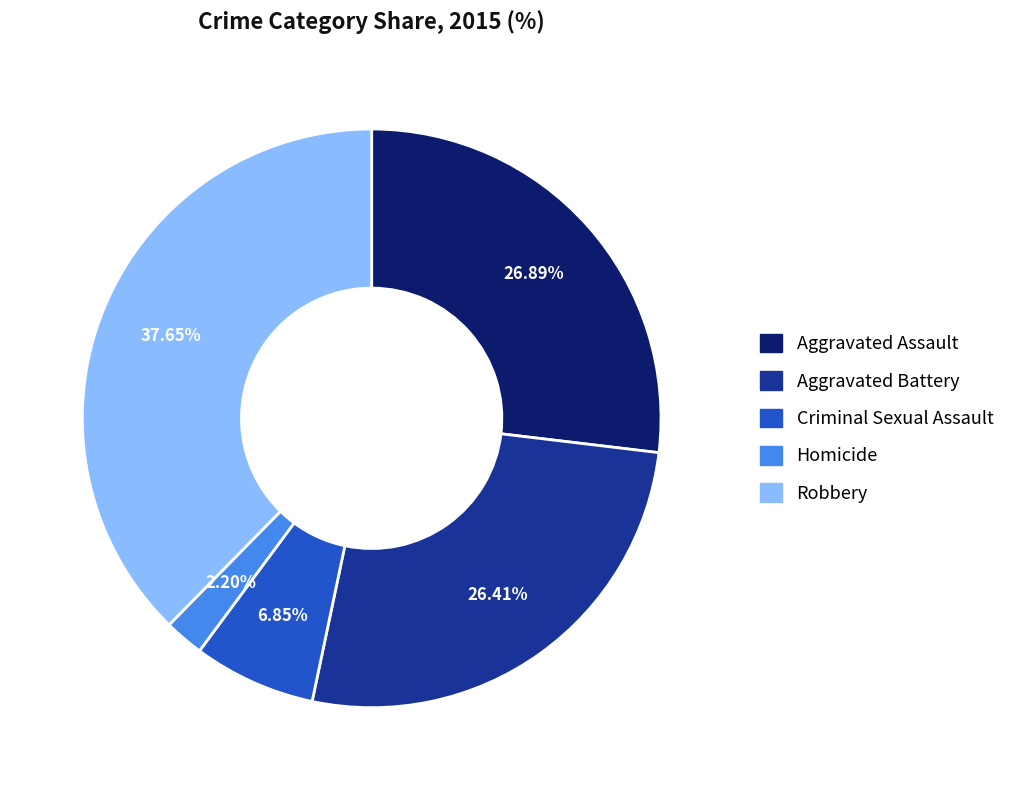

How much of the chart is everything except Criminal Sexual Assault?

93.2%